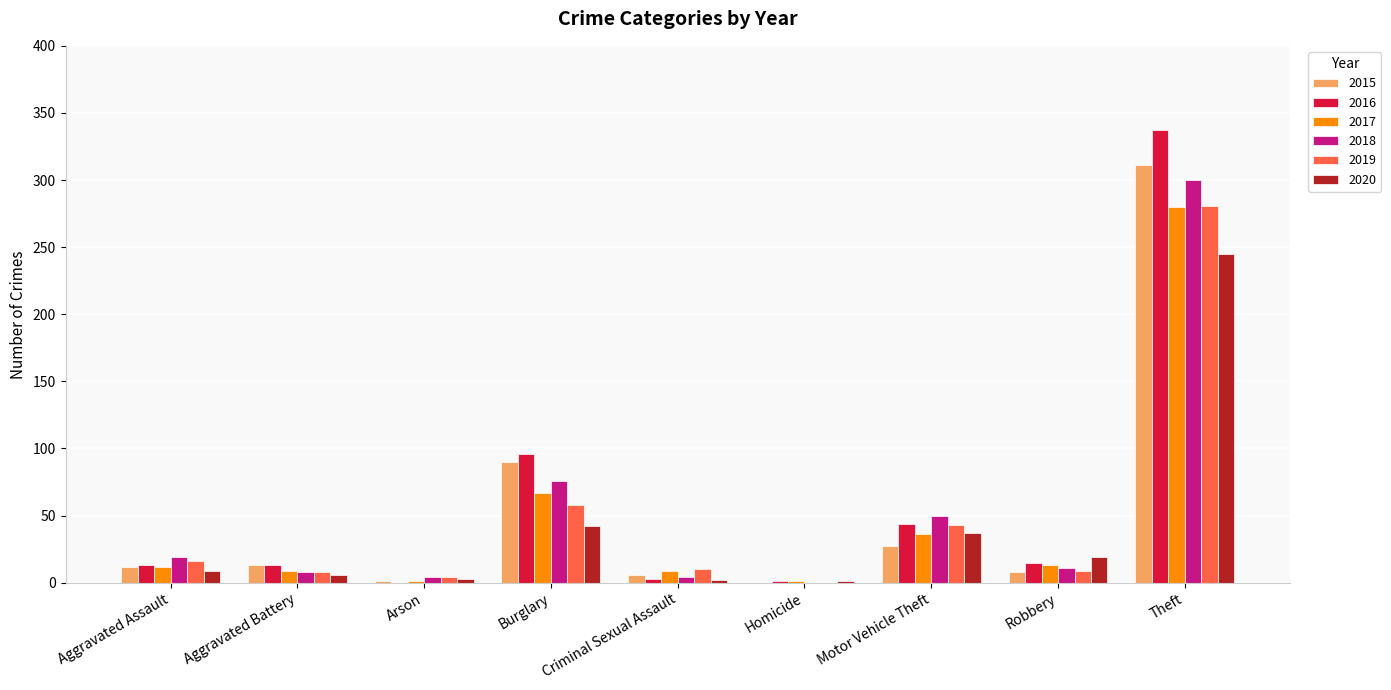

How many distinct data groups are displayed?

6